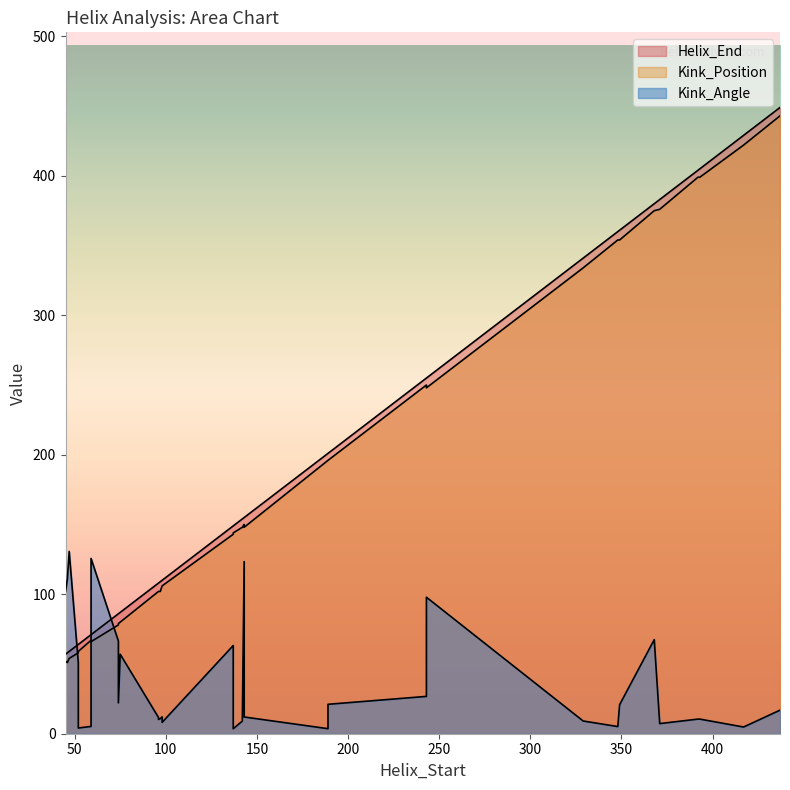

How many values in the Helix_End series are below 149?

15